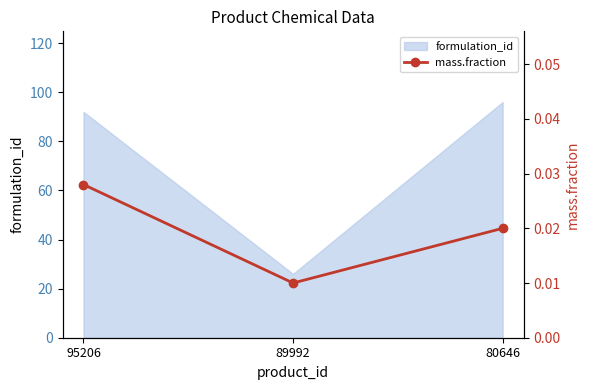

List the labels in order of value, largest first.

95206, 80646, 89992